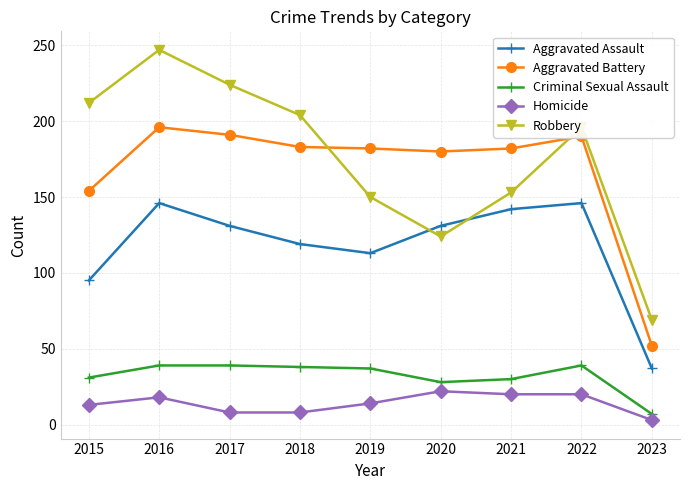

What is the greatest value displayed?

247